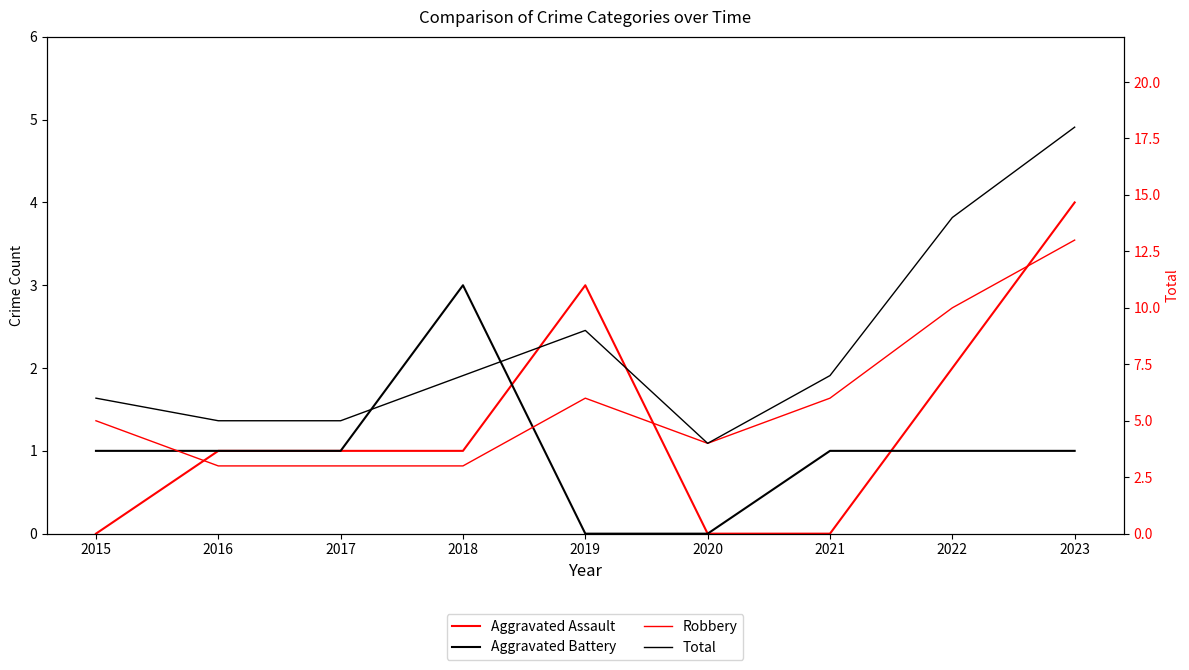

Reading left to right, list all the values displayed in this chart.

Aggravated Assault: 0	1	1	1	3	0	0	2	4
Aggravated Battery: 1	1	1	3	0	0	1	1	1
Robbery: 5	3	3	3	6	4	6	10	13
Total: 6	5	5	7	9	4	7	14	18